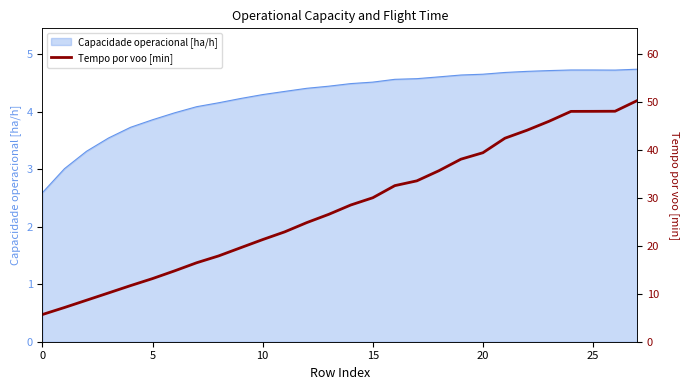

Does the chart display data point markers on the line(s)?

No